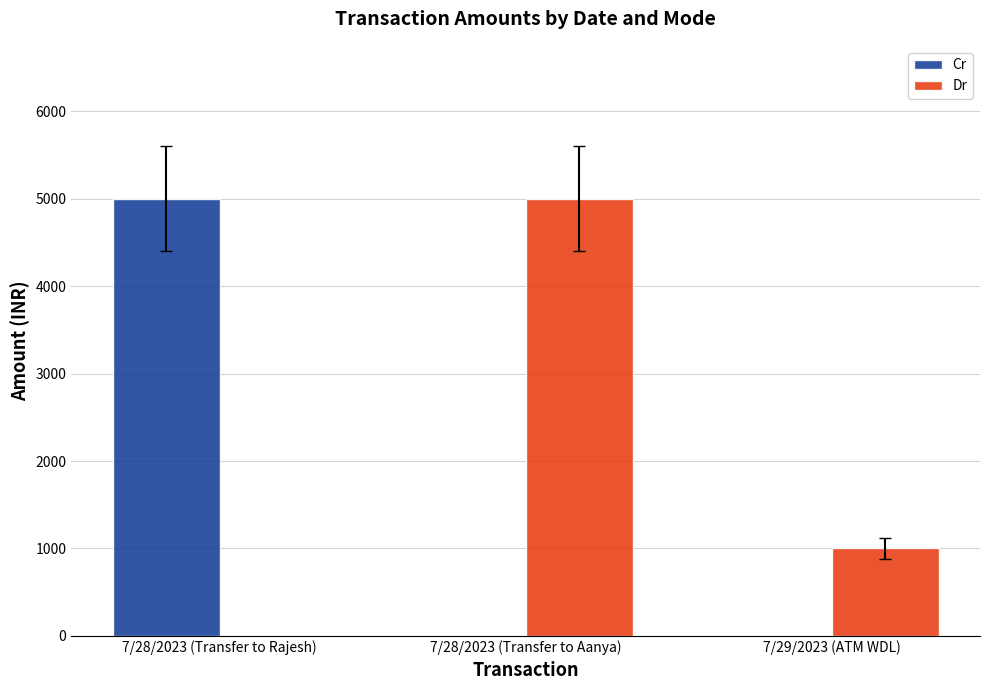

True or false: Dr has a value of 1000 at 7/29/2023 (ATM WDL).

True